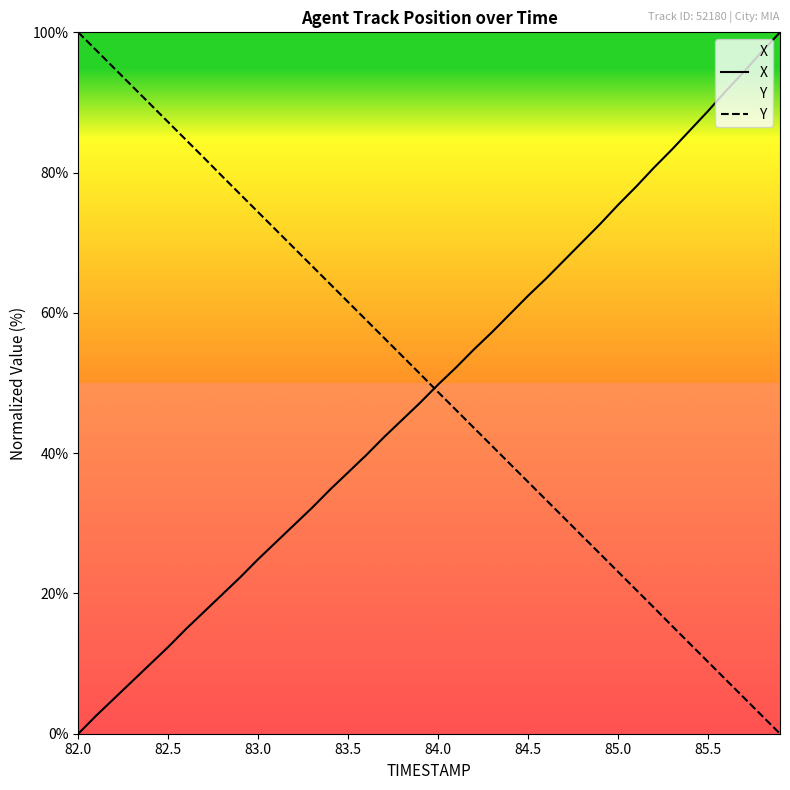

At which label does Y reach its peak?

82.0